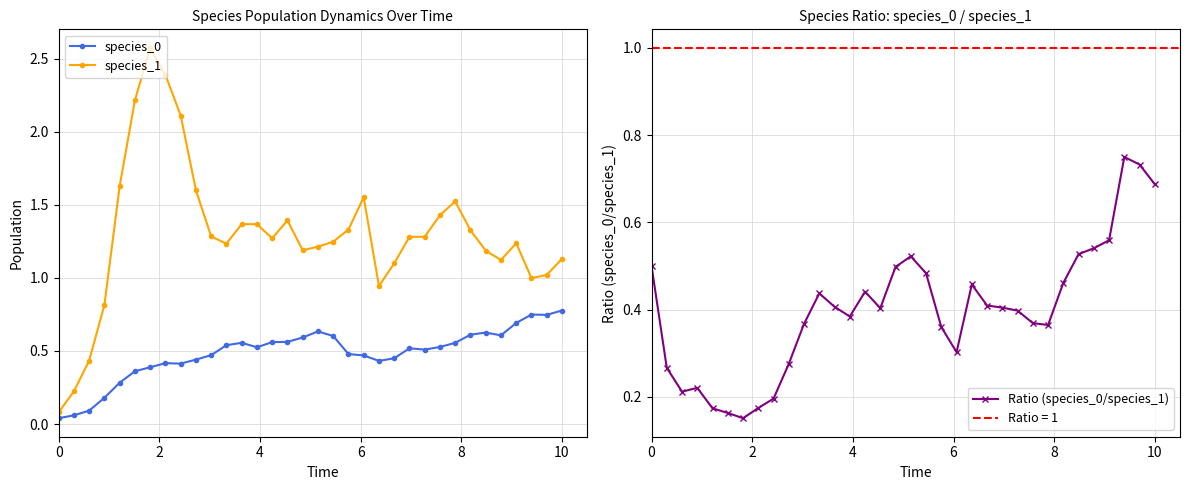

True or false: species_1 has more than 2 points higher than both neighbors.

True